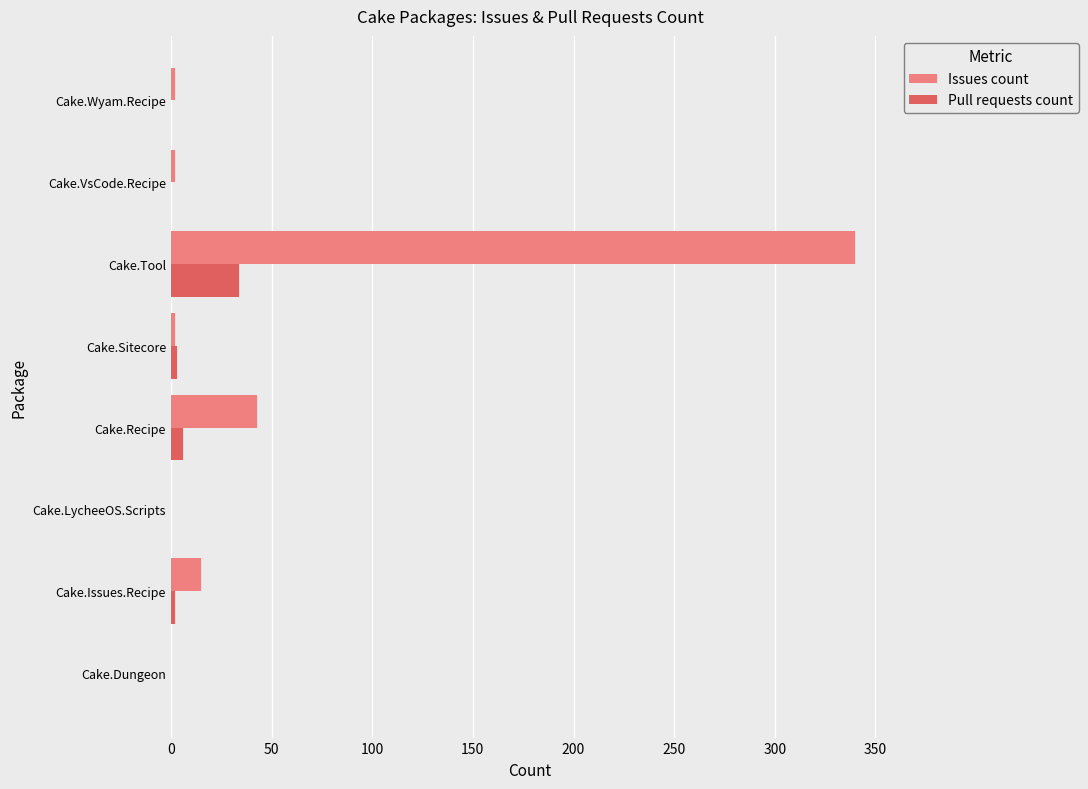

What is the sum of all Issues count values?

404